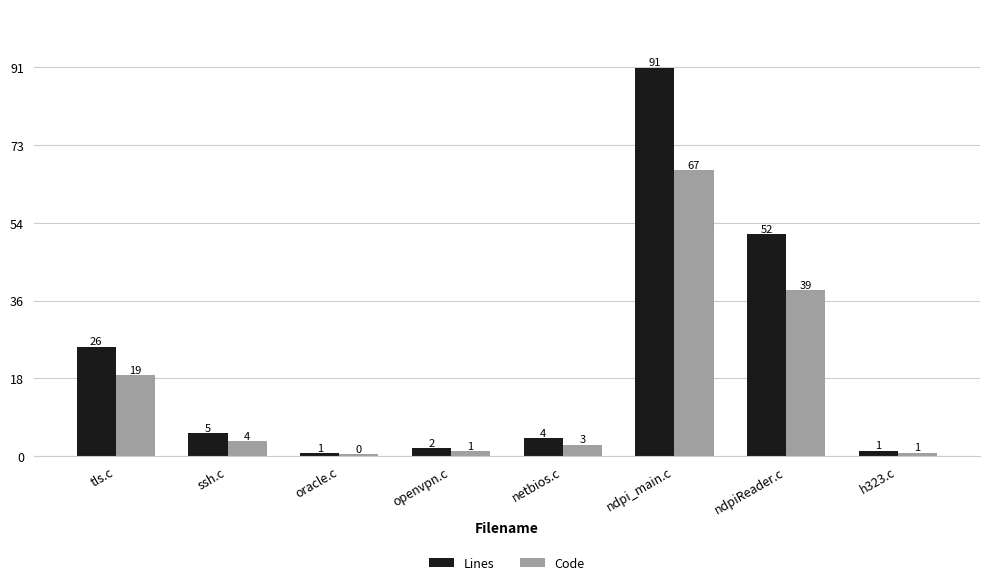

Which has a higher value, ndpi_main.c or netbios.c?

ndpi_main.c